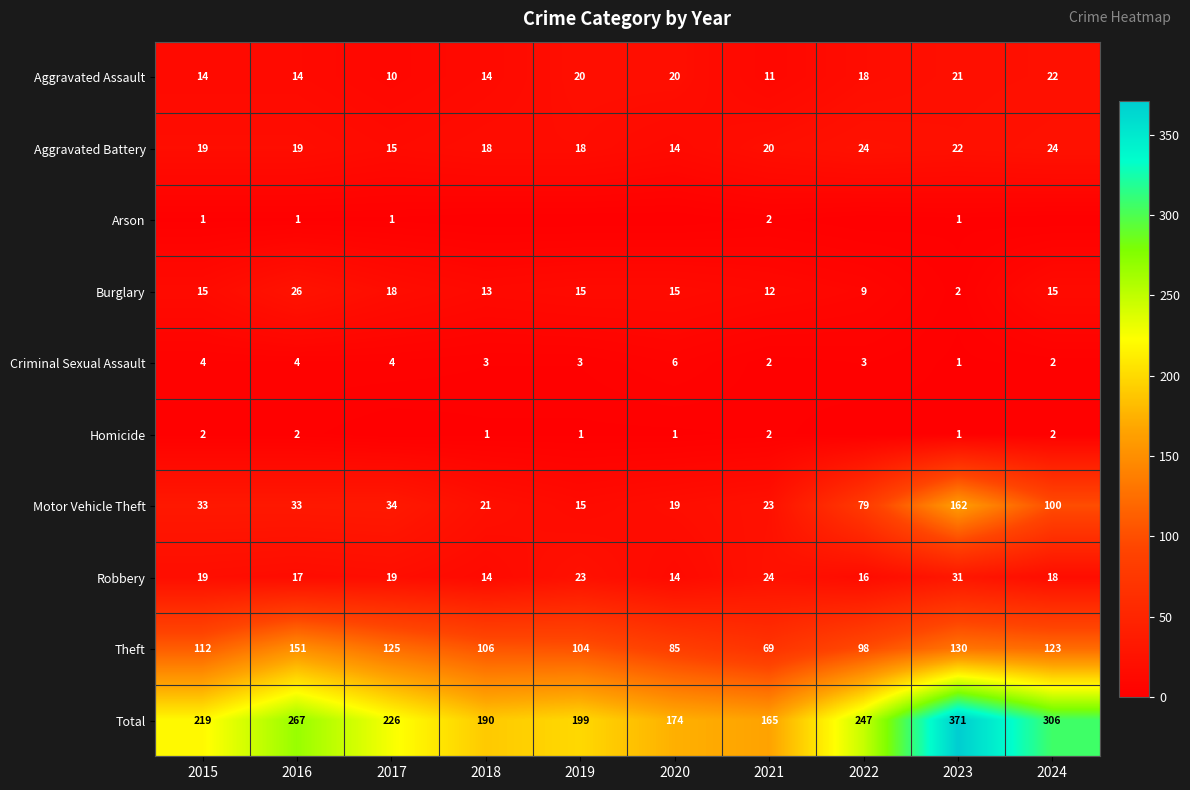

The value of Aggravated Assault at 2021 is 19. True or false?

False